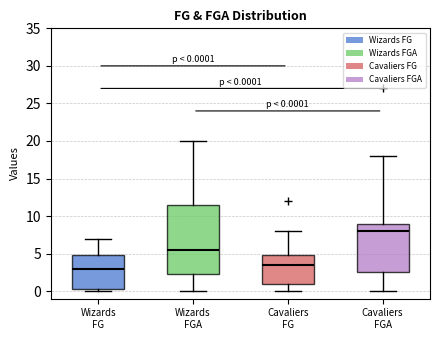

Comparing the boxes themselves (not the whiskers), which one is the tallest?

Wizards FGA